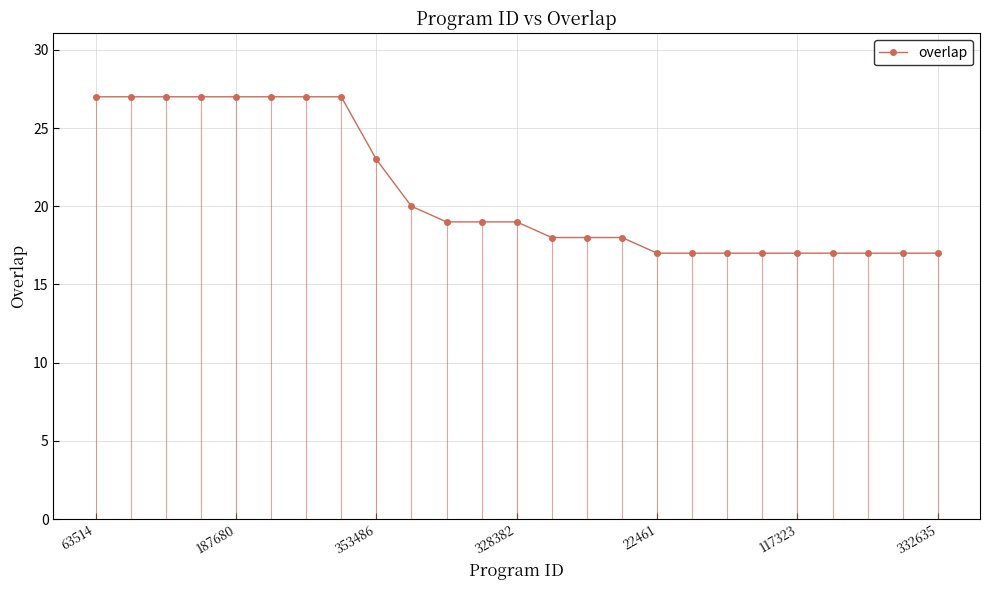

What is the value of the 25th point from the left?

17